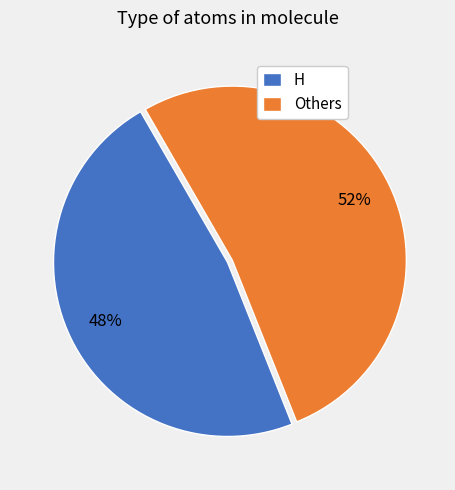

Is it true that H is 42% of the pie?

False